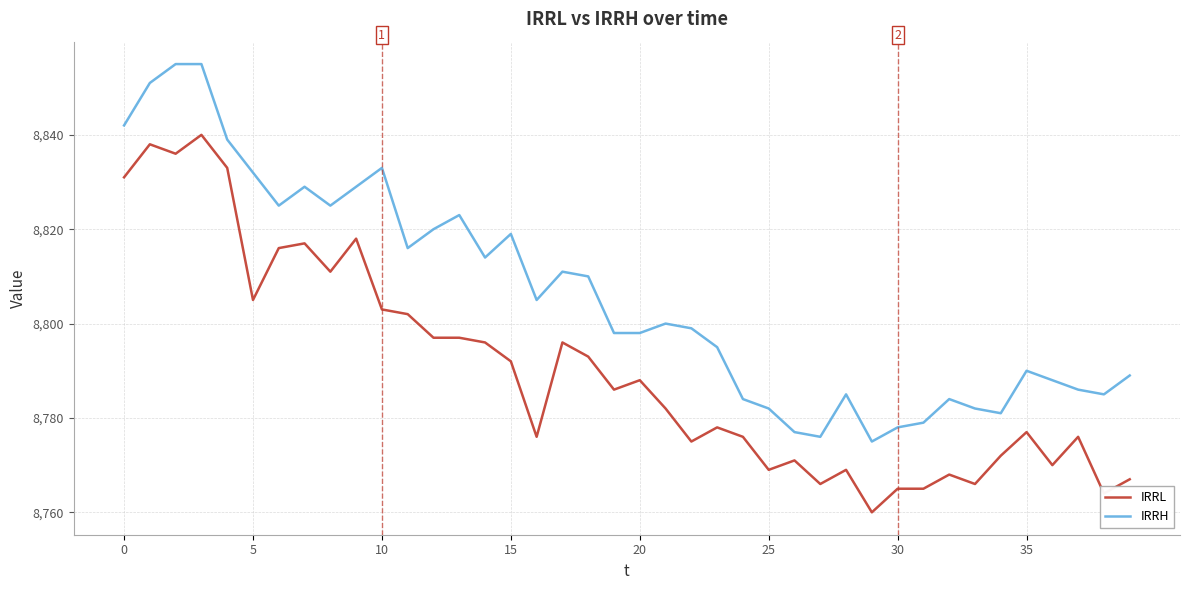

List the series in order of their peak value, highest first.

IRRH, IRRL